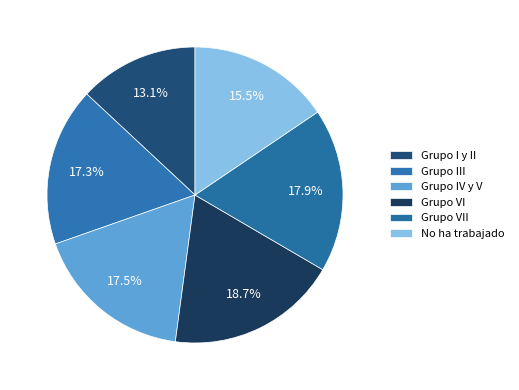

How much of the chart is everything except Grupo VI?

81.3%